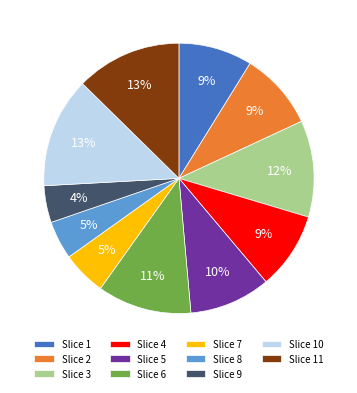

To the nearest percent, what portion does Slice 3 represent?

12%